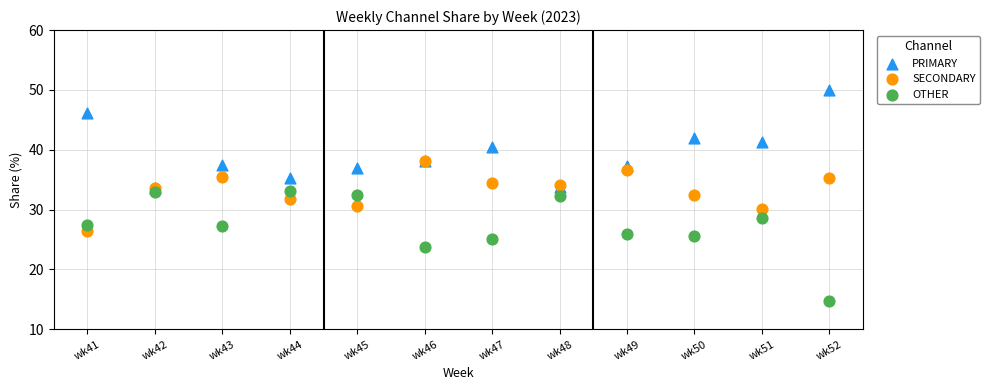

What are all the series names shown in the legend?

PRIMARY, SECONDARY, OTHER